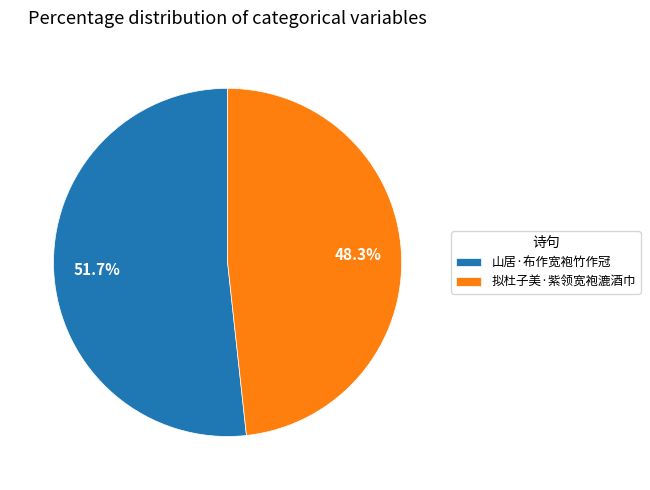

What percentage is the 拟杜子美·紫领宽袍漉酒巾 slice, to the nearest percent?

48%